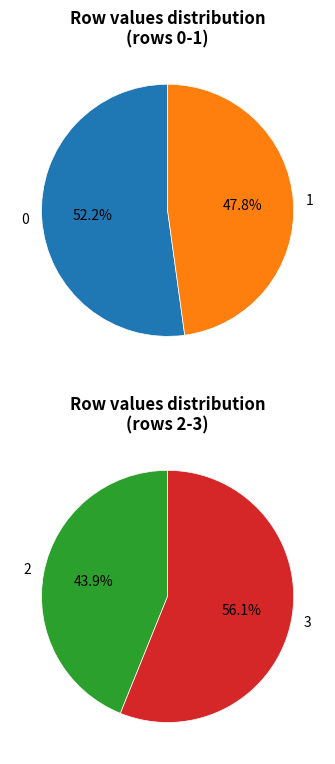

Rank the categories by value from highest to lowest.

3, 2, 0, 1